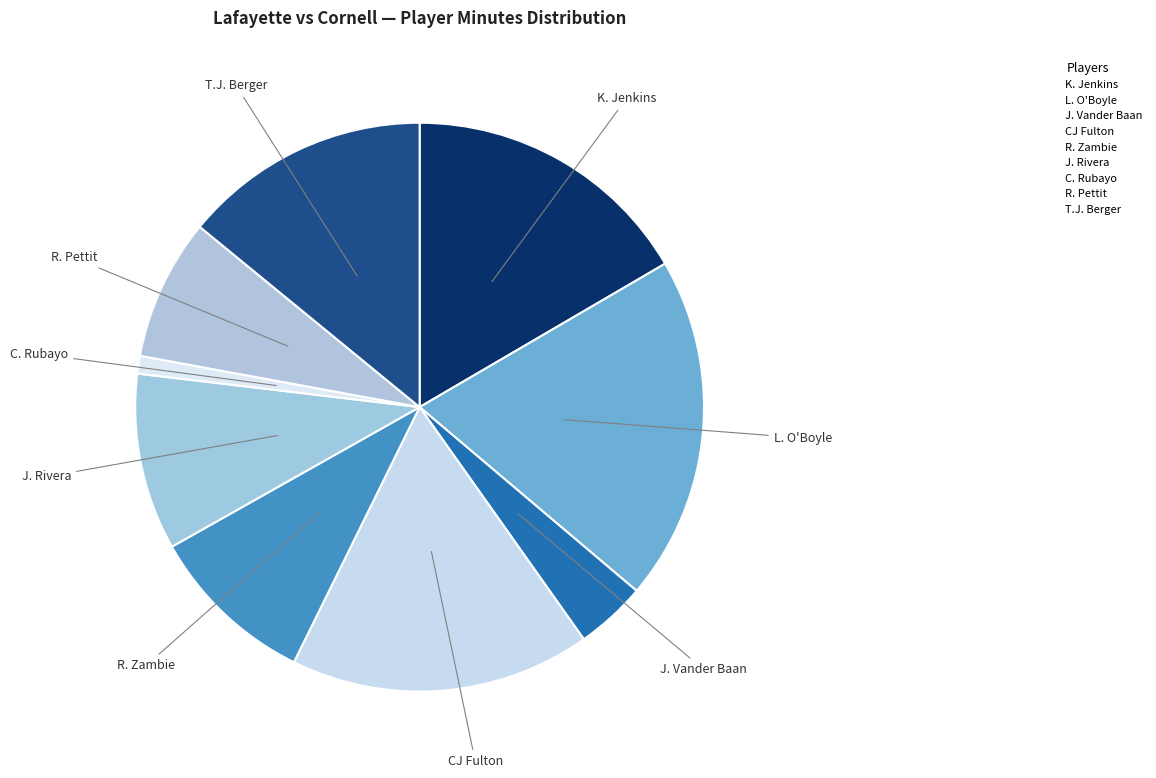

Count the number of slices in the pie.

9